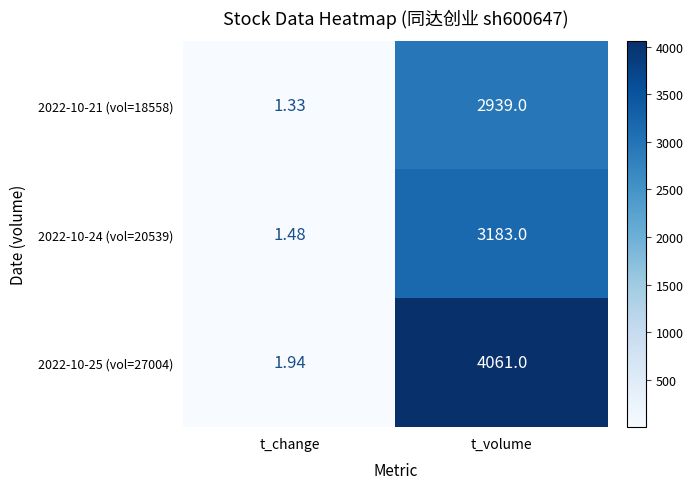

At which category is the sum across all series the highest?

t_volume